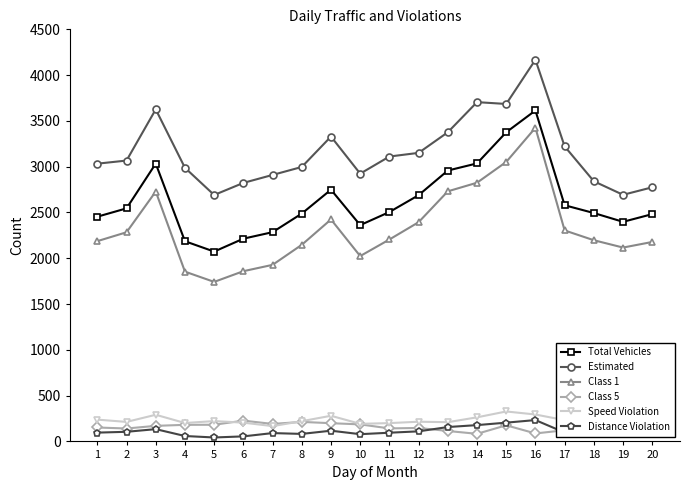

At how many categories does at least one series exceed 3564?

4